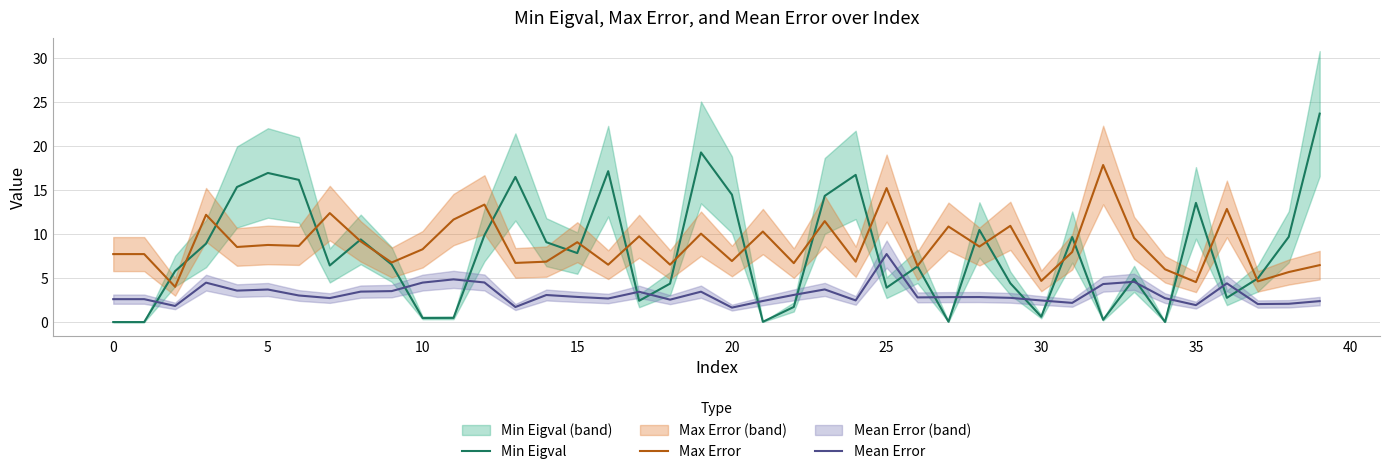

How many categories are shown in the chart?

40